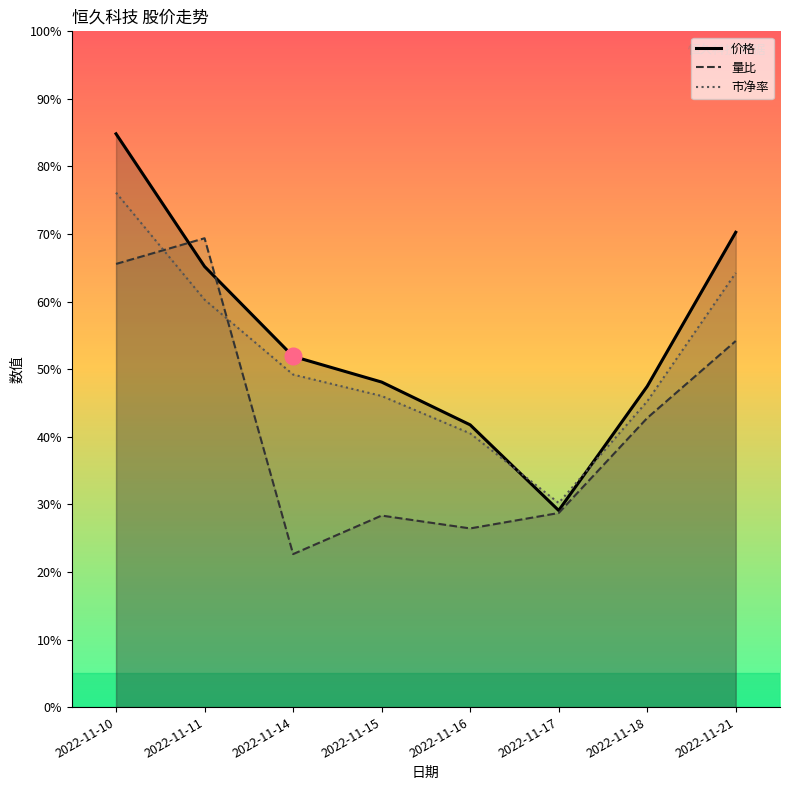

Where does the 价格 series first go above 5?

2022-11-10